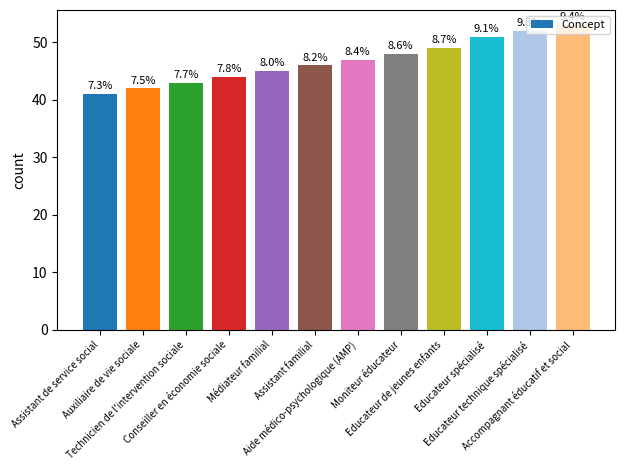

What is the difference between the maximum and minimum values?

12